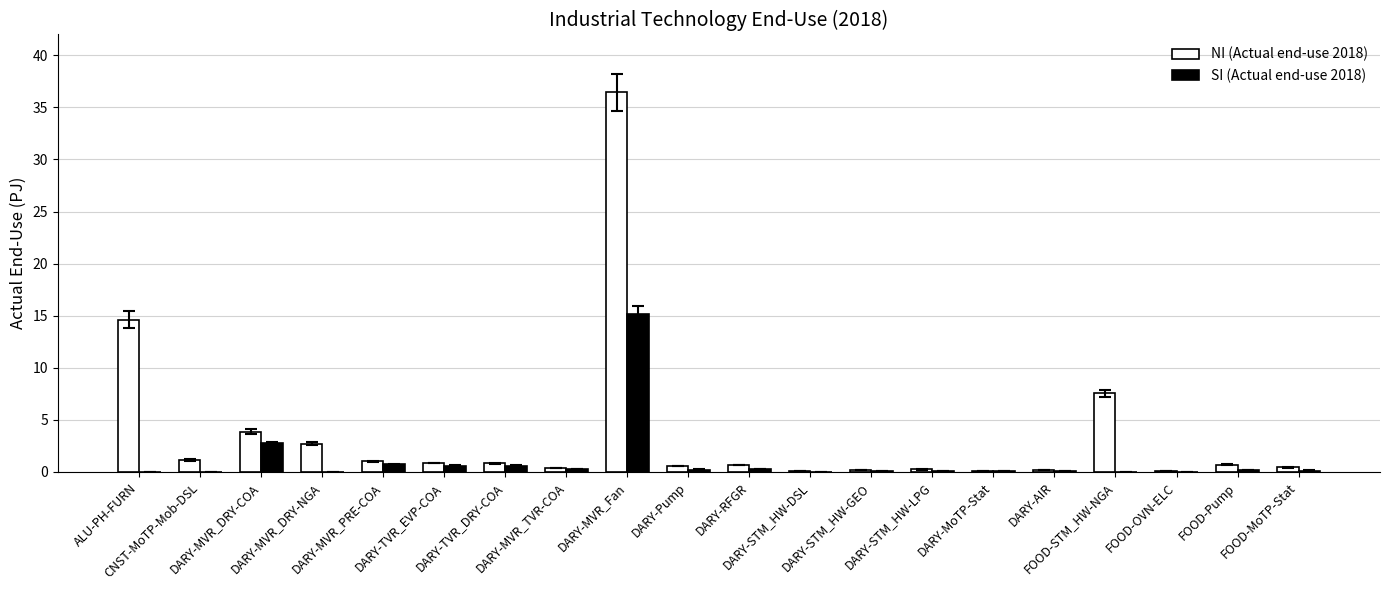

Which series has the largest total across all categories?

NI (Actual end-use 2018)